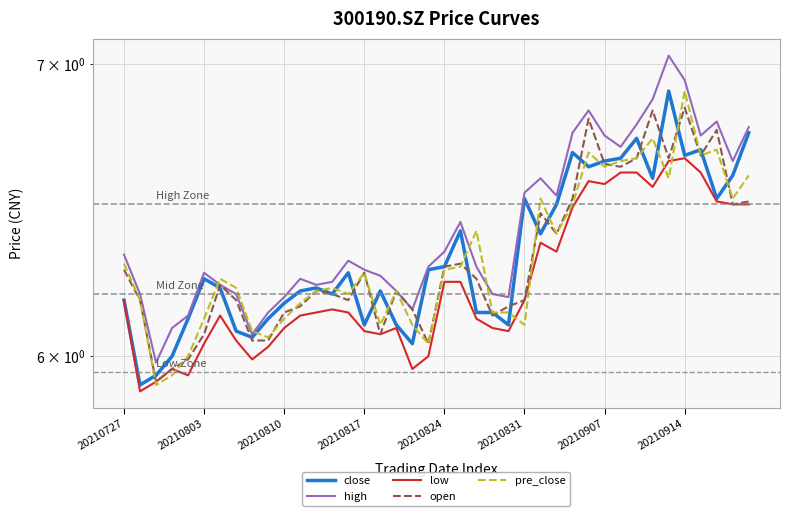

What is the value of the high point at the 12th from the left?

6.2